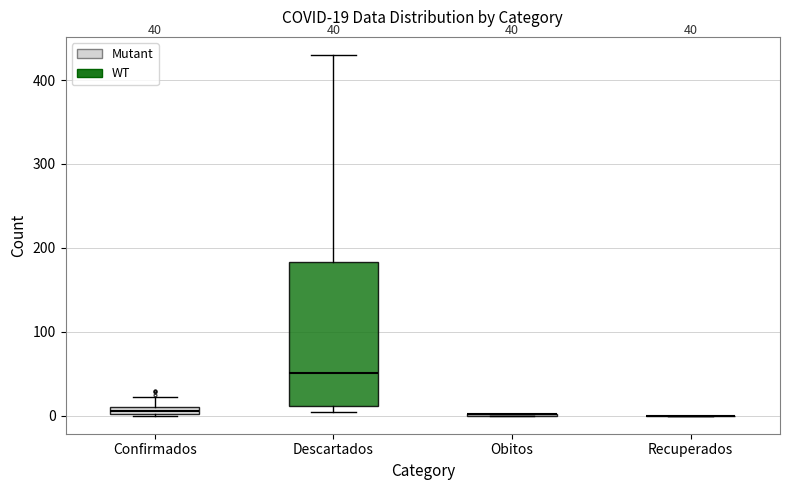

Which box is the tallest, from its lower edge to its upper edge?

Descartados